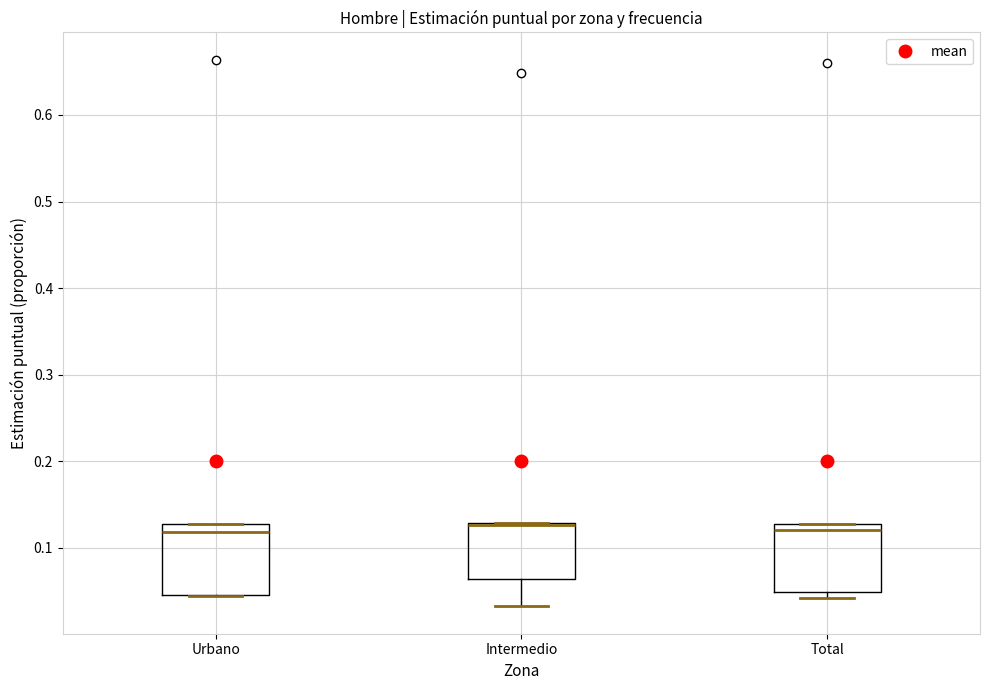

Reading left to right, read every box against the y-axis: the position of its median line, the range the box covers, and the ends of its whiskers. The values are not printed on the chart, so give them approximately, as read against the axis.

Urbano: median 0.12, box 0.05 to 0.13, whiskers 0.04 to 0.13
Intermedio: median 0.13 (drawn on the box's upper edge), box 0.06 to 0.13, whiskers 0.03 to 0.13
Total: median 0.12, box 0.05 to 0.13, whiskers 0.04 to 0.13